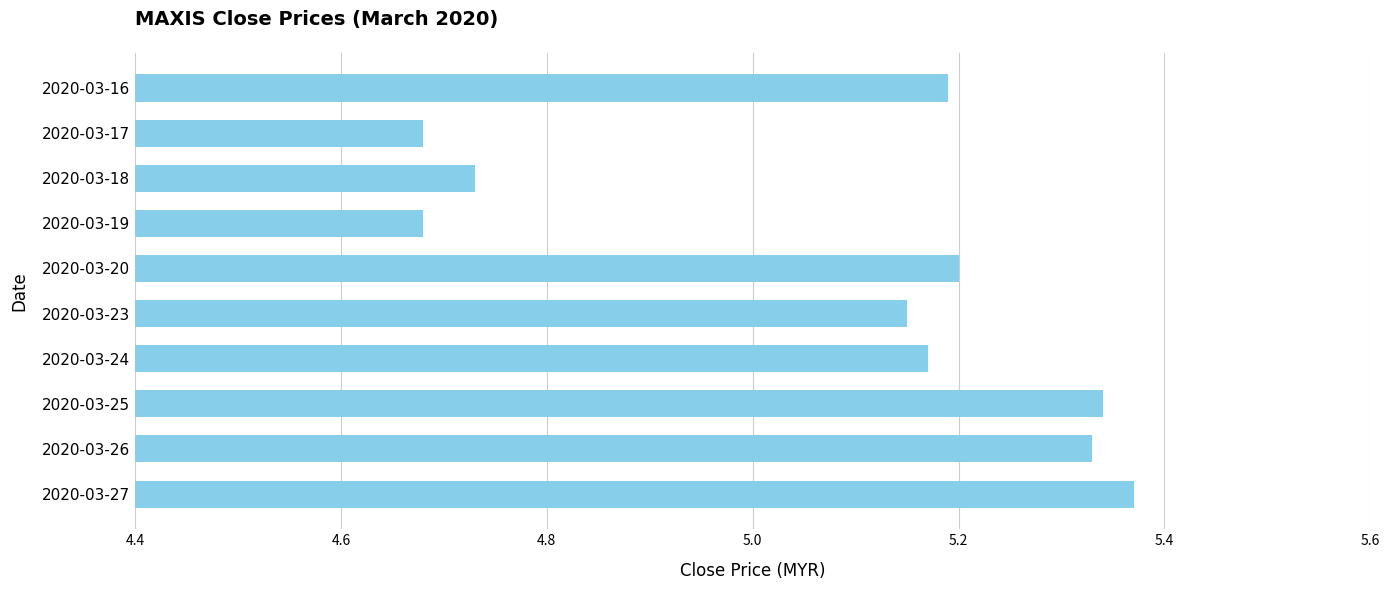

The chart shows a value of 2.4 at 2020-03-27. True or false?

False